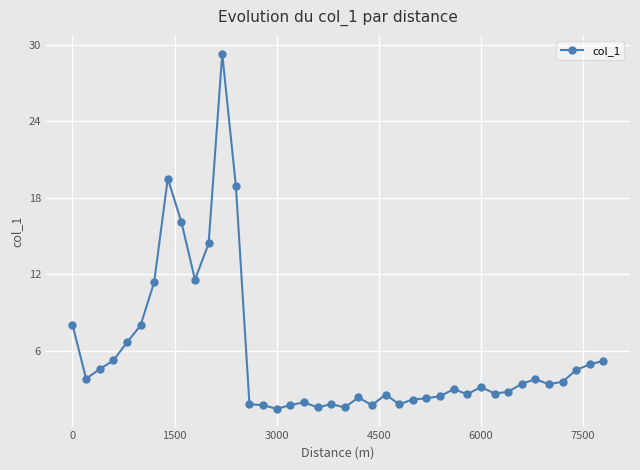

What is the value of the 30th point from the left?

2.6